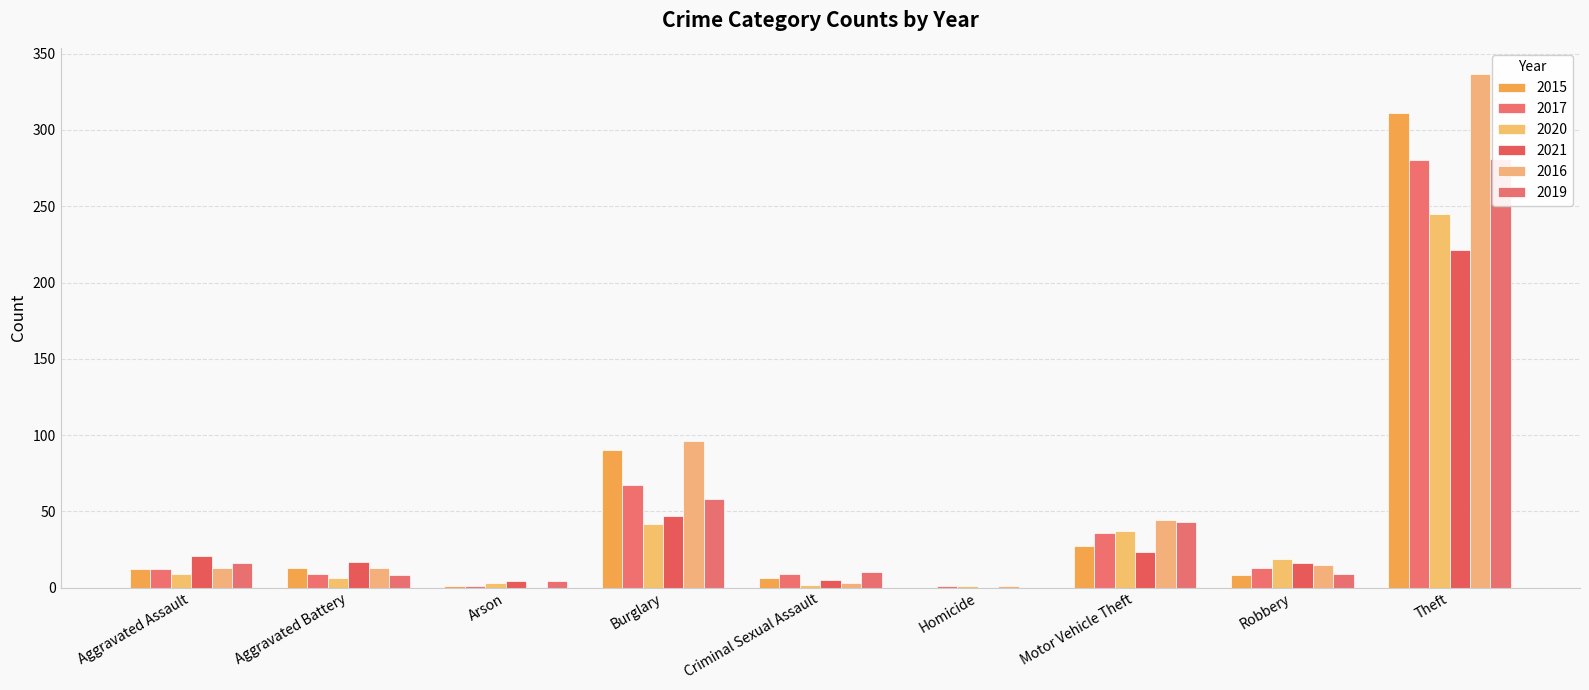

What is the difference between the maximum and second lowest values in the 2021 series?

217